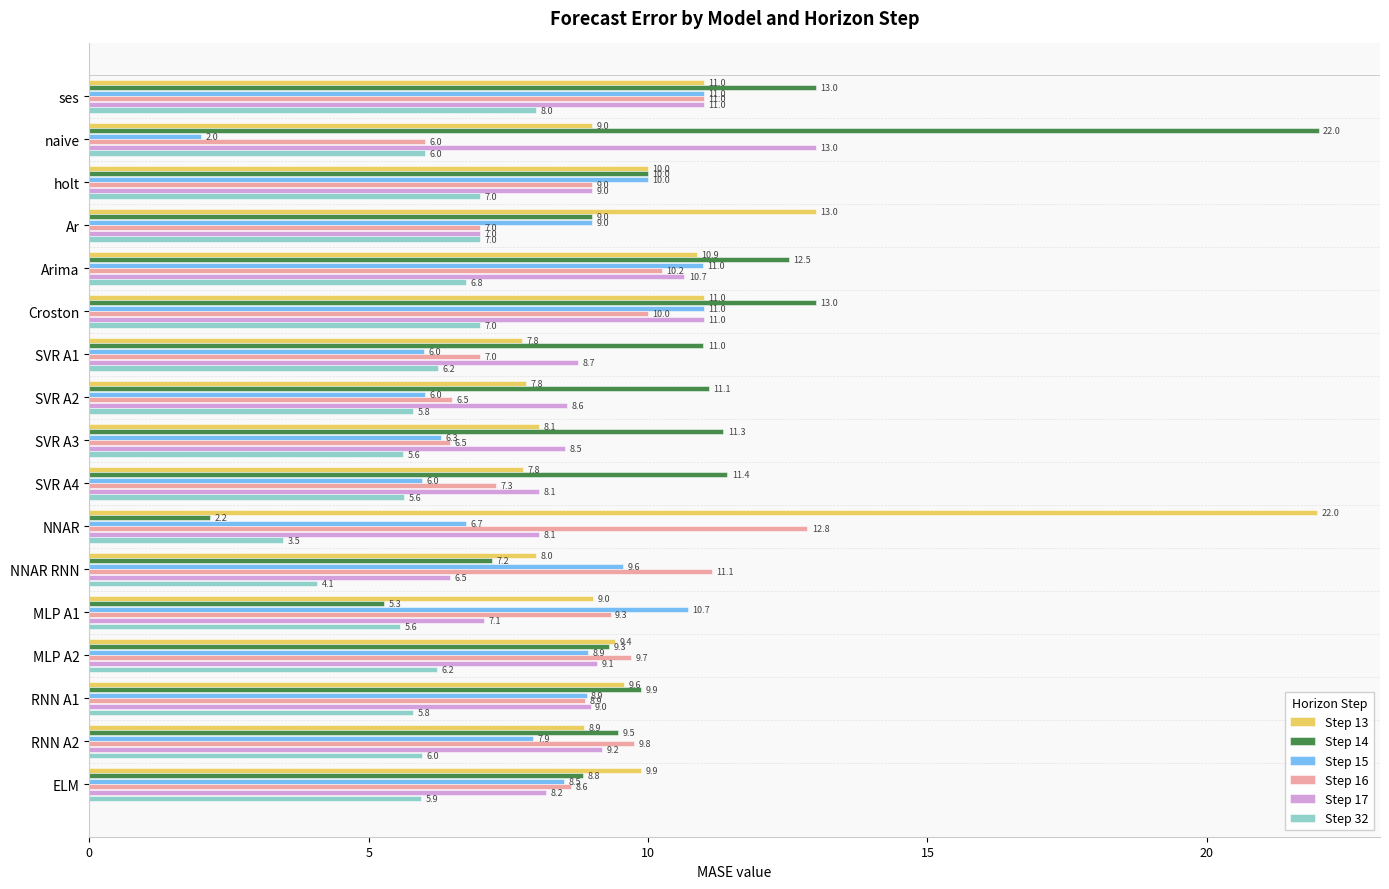

What is the total value across all series at ses?

65.0